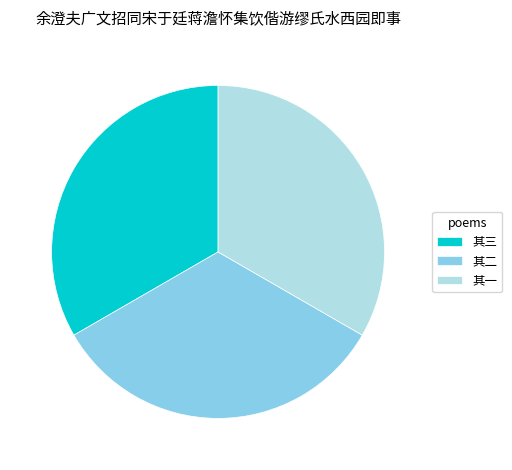

Count the number of slices in the pie.

3